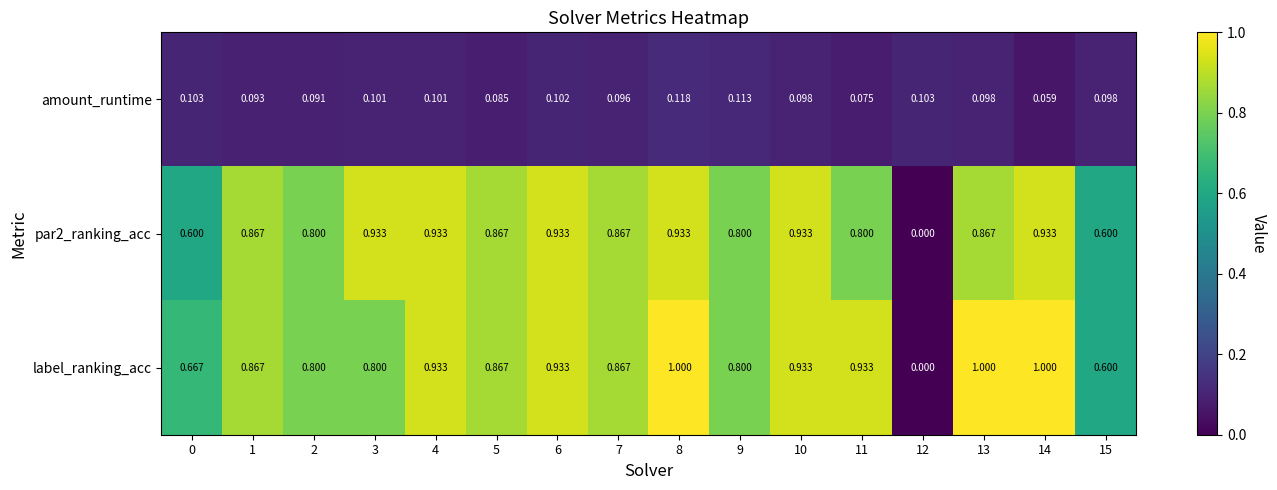

Is the value of label_ranking_acc at 6 greater than the value of par2_ranking_acc at 9?

Yes